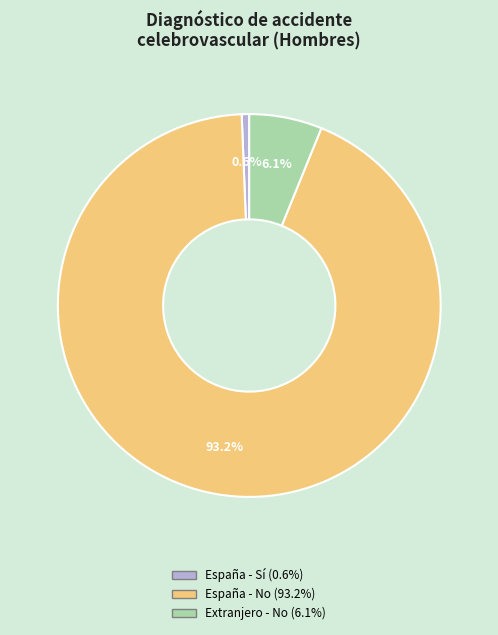

Which slice represents more than half of the pie?

España - No (93.2%)